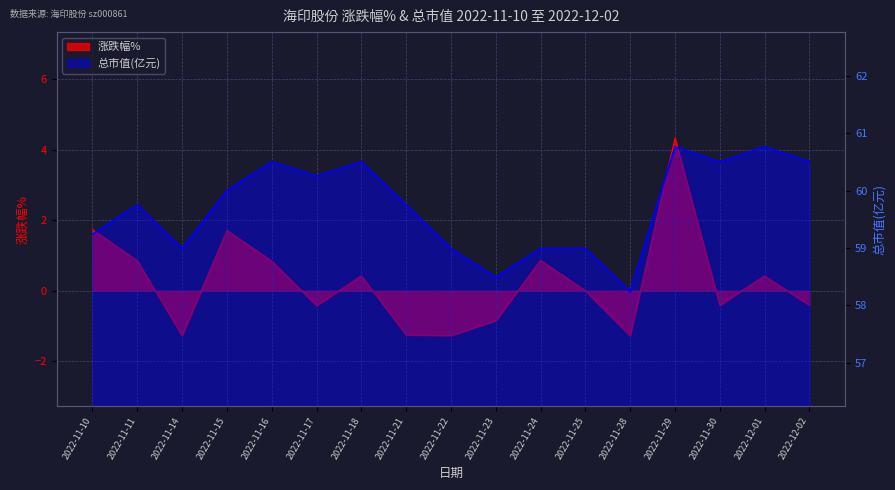

At how many categories does at least one series exceed 37?

17